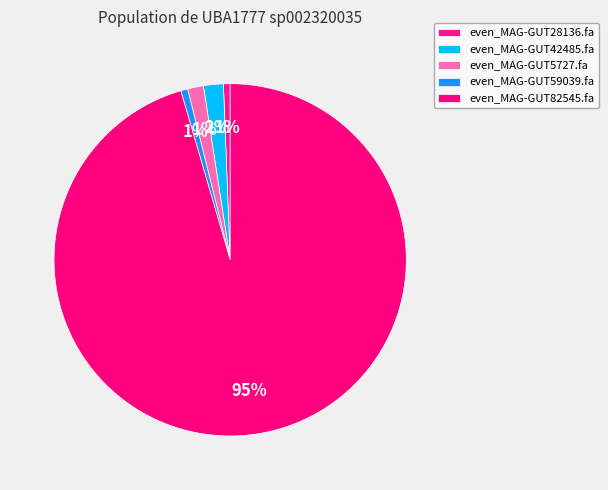

To the nearest percent, what is the difference between the even_MAG-GUT28136.fa and even_MAG-GUT5727.fa slice percentages?

1%